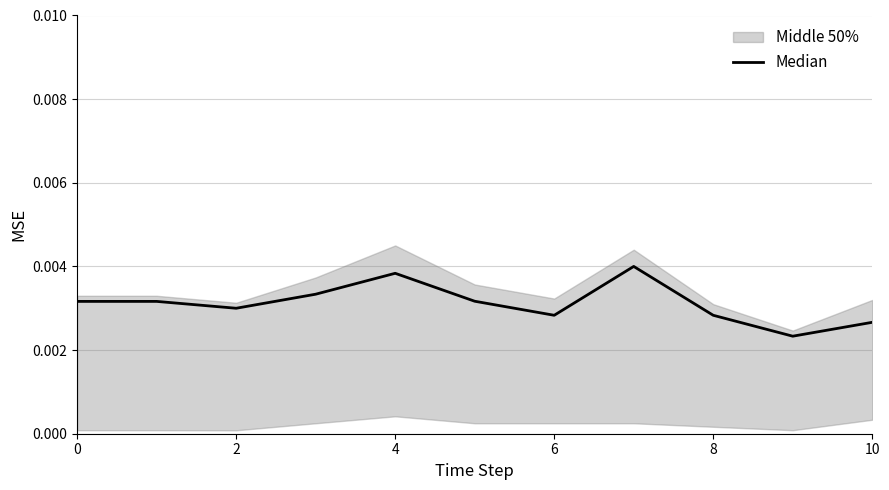

The chart shows a value of 0.0 at 2. True or false?

False